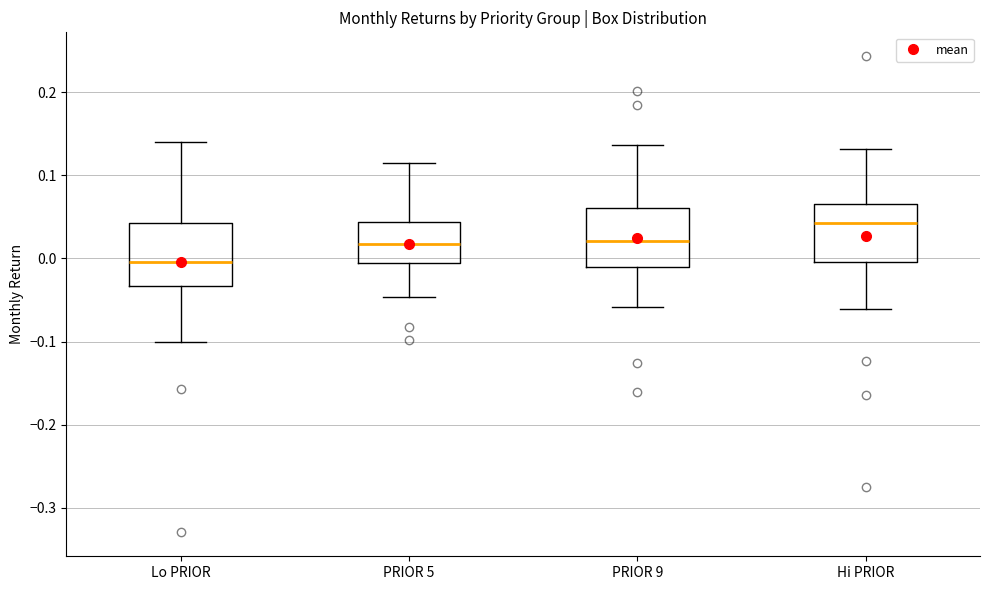

Reading left to right, transcribe this box plot: for each box, give where its median line is, the range the box spans, and where its two whiskers end, as read against the y-axis. The values are not printed on the chart, so give them approximately, as read against the axis.

Lo PRIOR: median 0.00, box -0.03 to 0.04, whiskers -0.10 to 0.14
PRIOR 5: median 0.02, box -0.01 to 0.04, whiskers -0.05 to 0.12
PRIOR 9: median 0.02, box -0.01 to 0.06, whiskers -0.06 to 0.14
Hi PRIOR: median 0.04, box 0.00 to 0.07, whiskers -0.06 to 0.13